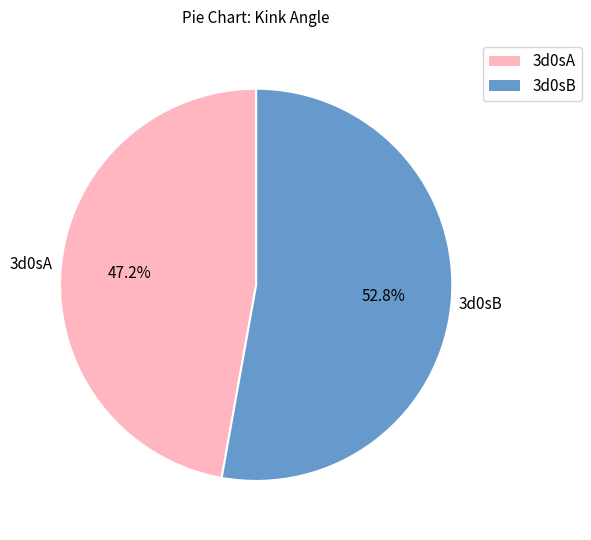

To the nearest percent, what is the combined percentage of 3d0sB and 3d0sA?

100%